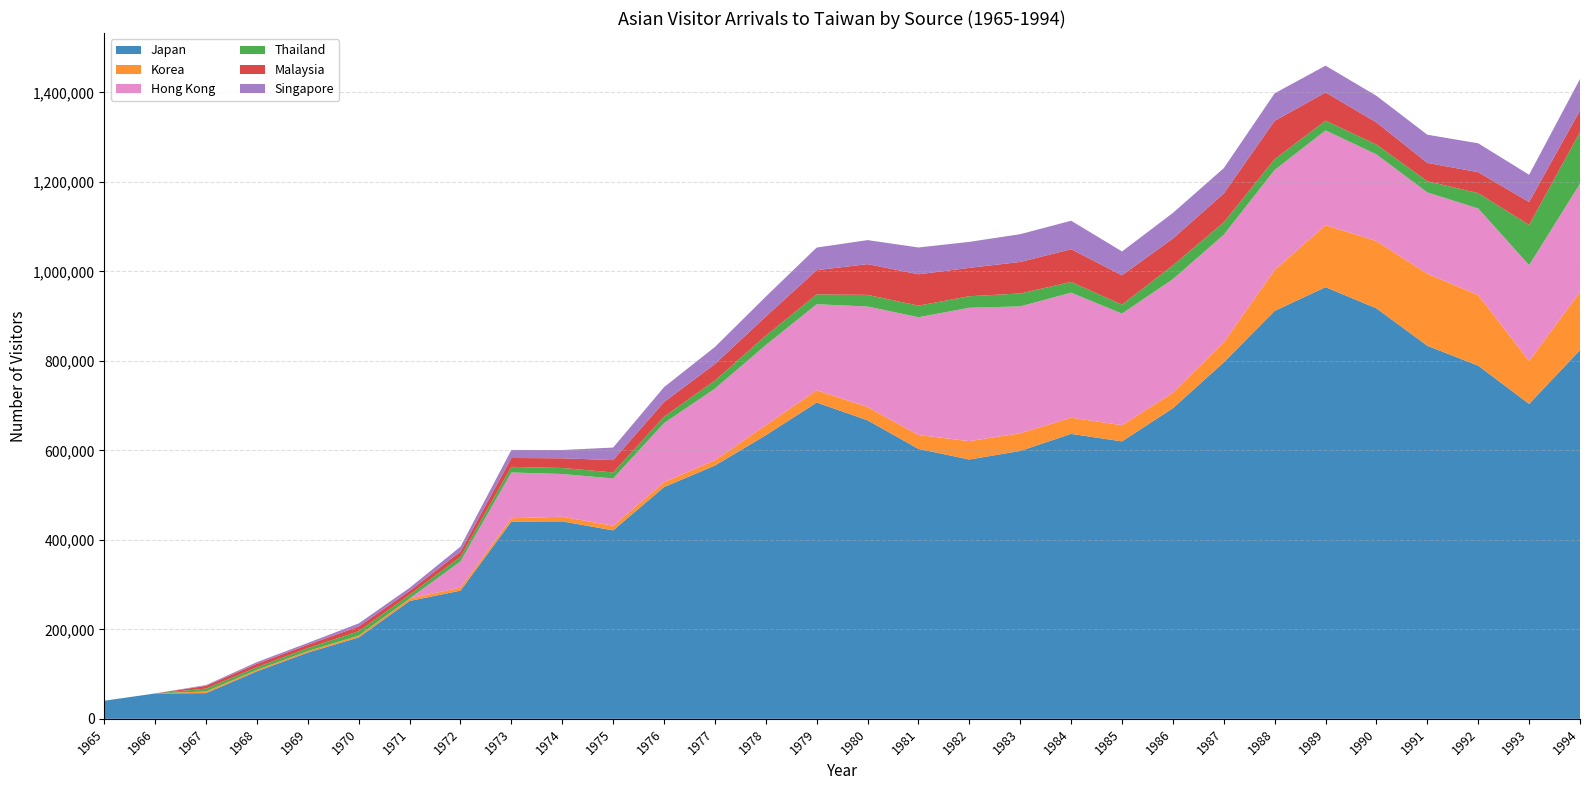

Reading left to right, extract all data points from this chart.

Japan: 40424	56677	57403	106239	148088	181885	263396	286439	440875	441201	421125	517909	565941	633750	706775	667078	603117	579507	598574	636744	619973	694067	796651	911599	964631	917208	833624	789133	703644	823882
Korea: 0	0	3822	3216	3387	4129	5495	6744	7334	10478	10200	10816	12035	22487	27505	29615	31088	41029	39622	36161	36217	34743	44805	91610	138494	150510	160861	157786	96088	130039
Hong Kong: 0	0	0	0	0	0	0	58690	102352	95331	105850	132062	159881	178995	192203	224663	263257	298037	283466	279377	249350	253730	240393	223389	211804	193544	181765	193523	213953	241775
Thailand: 0	0	6364	5913	6533	9718	8141	10247	12460	13540	13356	14401	18121	20916	21950	25952	25827	25760	28811	24015	20017	30872	27631	24029	21738	21978	25124	34297	90029	115553
Malaysia: 0	0	6101	7634	7512	10655	8910	11680	19846	21637	27635	32726	36921	42891	54120	68794	70105	63424	70493	73091	65565	59835	64479	85688	63017	49439	40921	46783	51265	48216
Singapore: 0	0	1741	3710	4064	6806	6745	10951	17971	18462	28033	33255	38026	44422	50580	53641	59873	58044	62004	63676	53251	57221	56526	61495	59833	59484	62938	64532	60796	70271